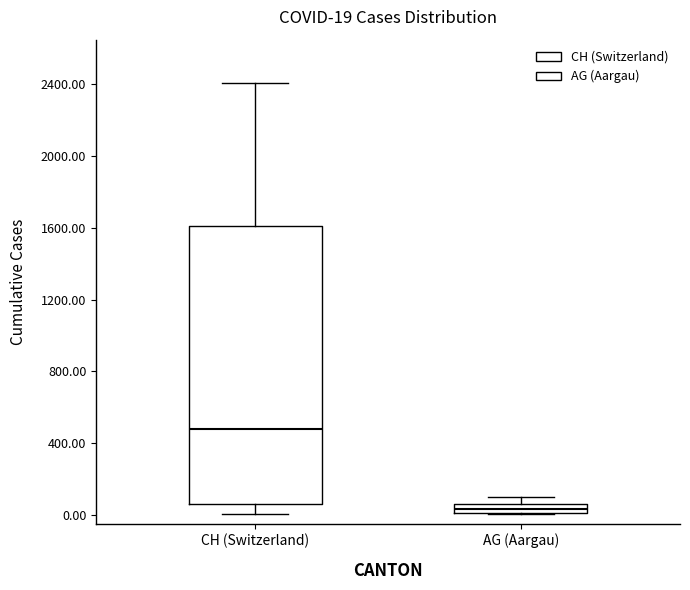

Which box's median line is the lowest?

AG (Aargau)